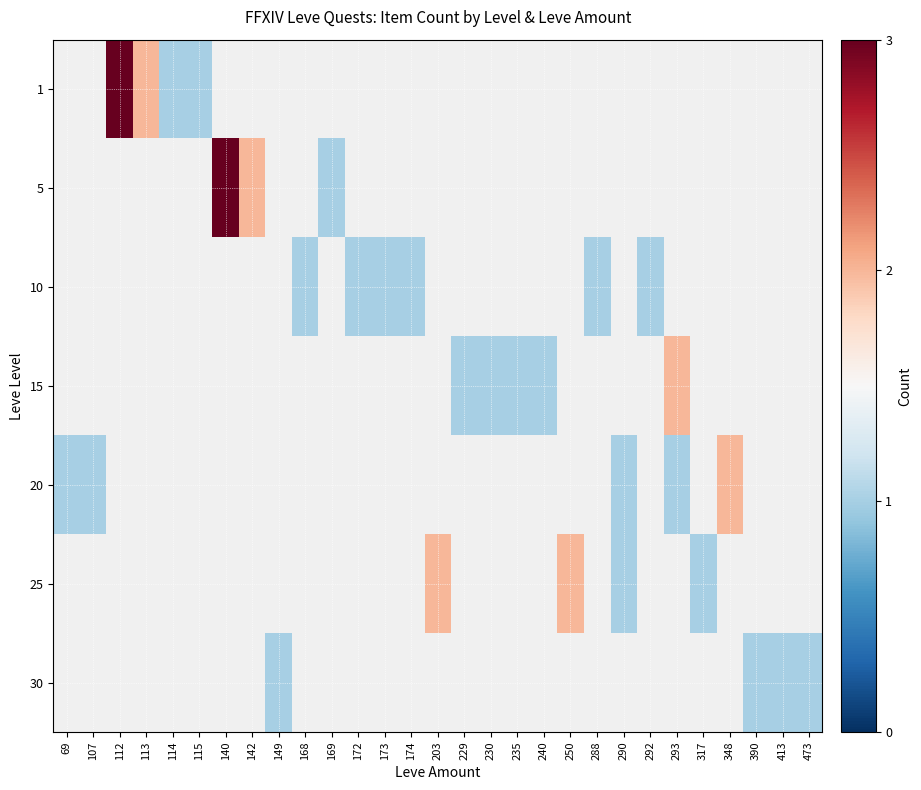

How many series are shown in this chart?

7